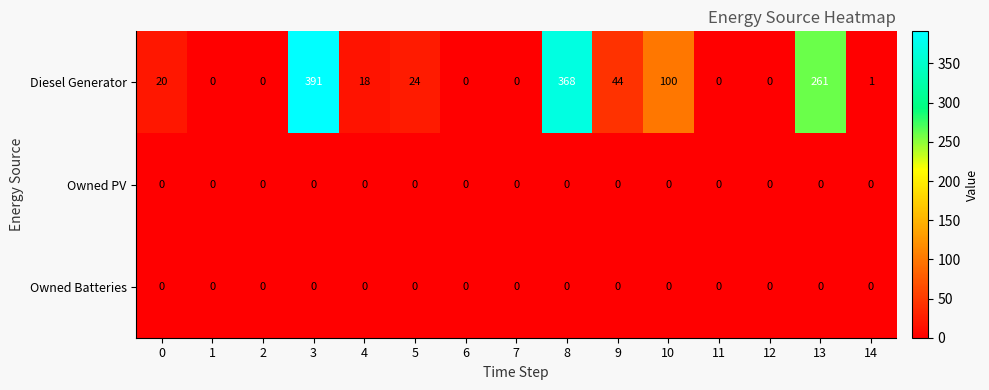

What is the spread (max minus min) of values at 10?

100